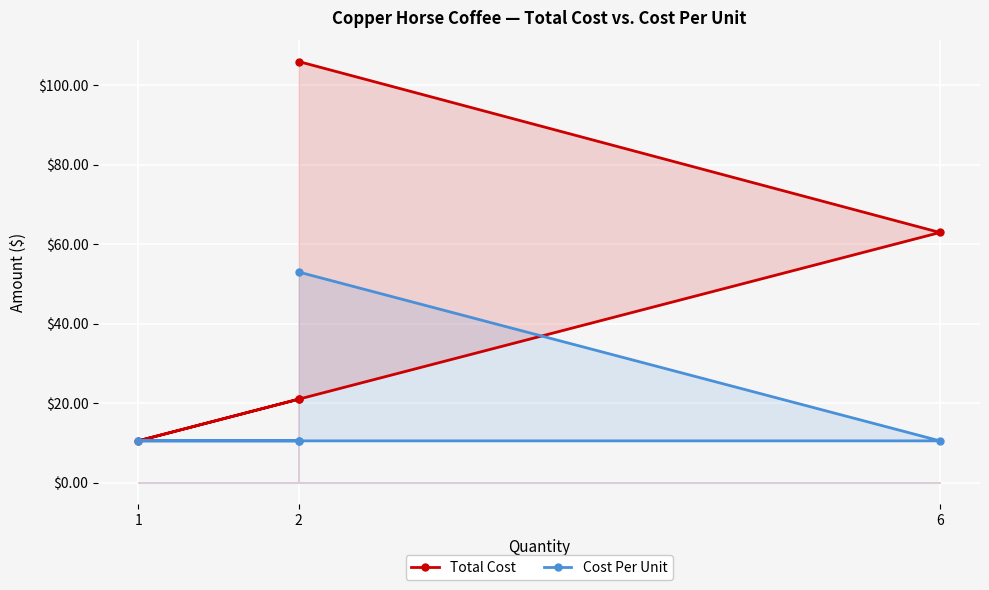

At which label does Cost Per Unit reach its minimum?

6